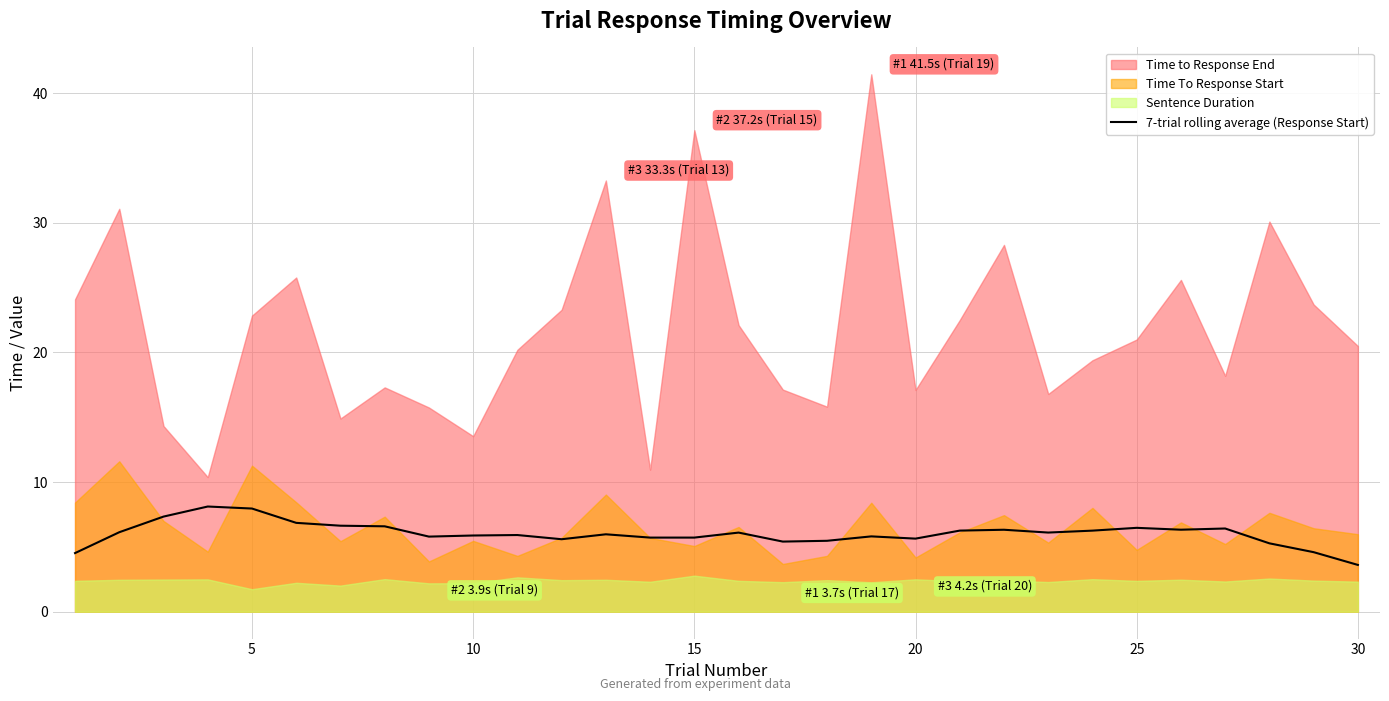

What is the maximum value for 7-trial rolling average (Response Start)?

8.1